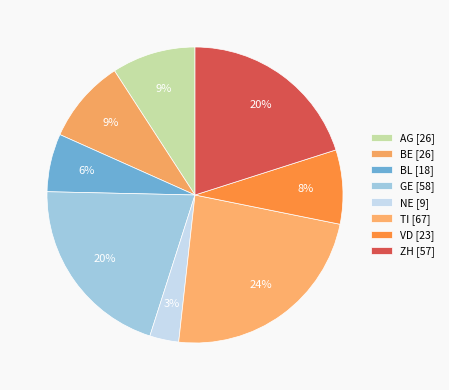

How many segments does this pie chart have?

8